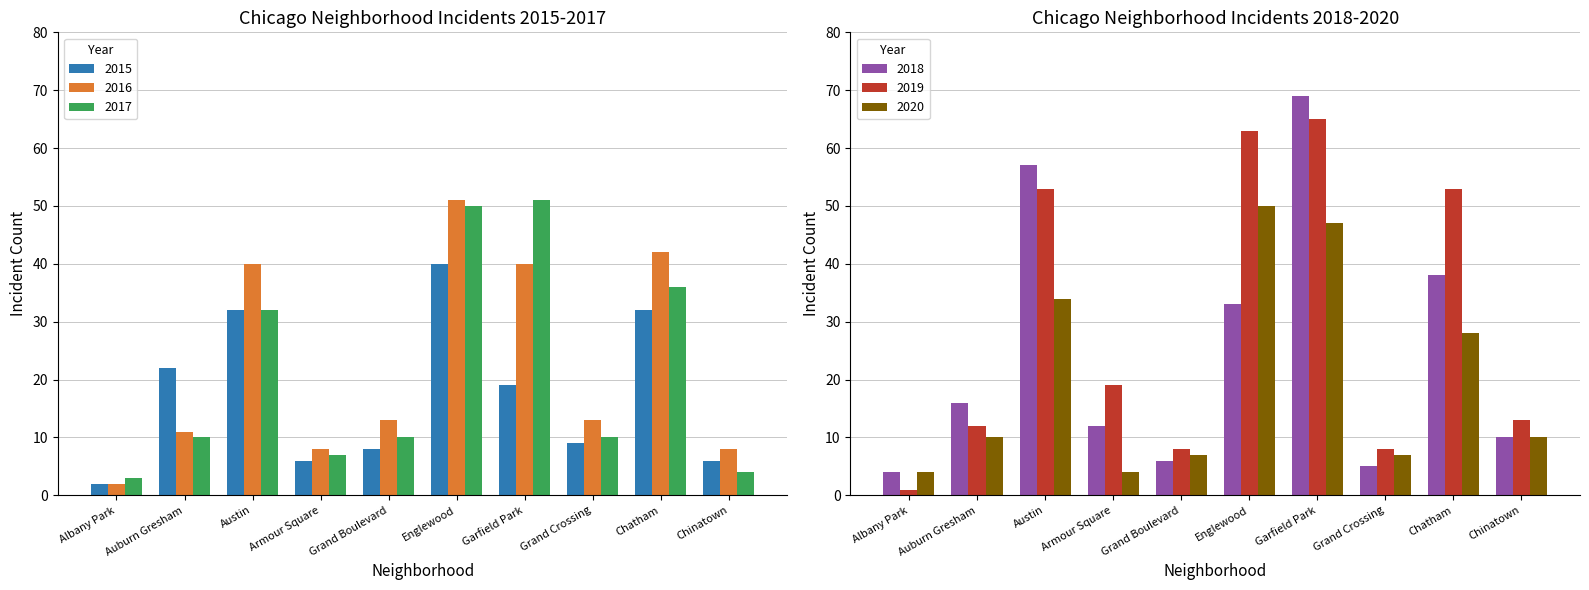

What is the sum of the 2018 values at Chinatown and Garfield Park?

79